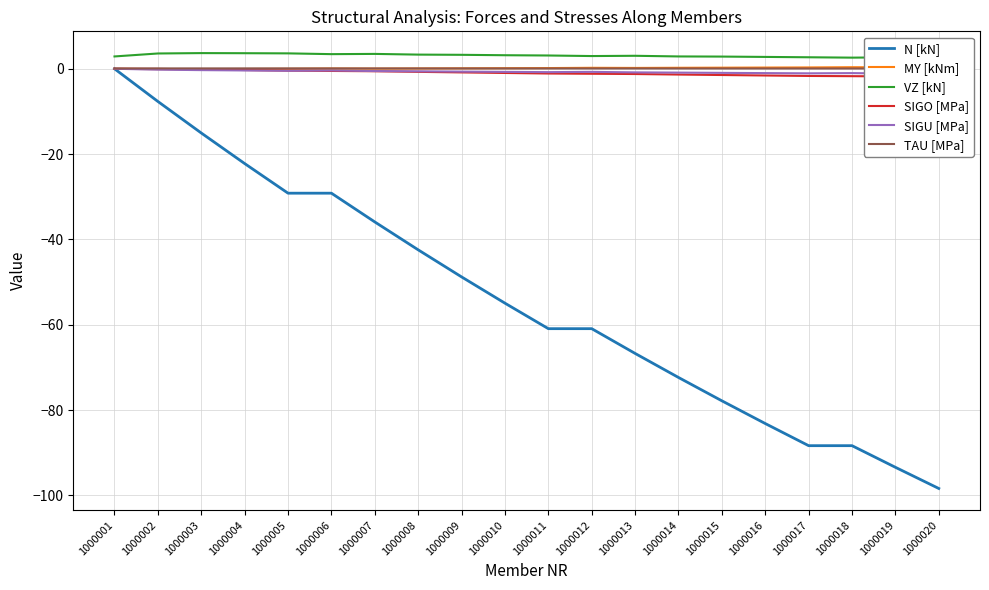

Between 1000001 and 1000010, which series saw the biggest shift?

N [kN]